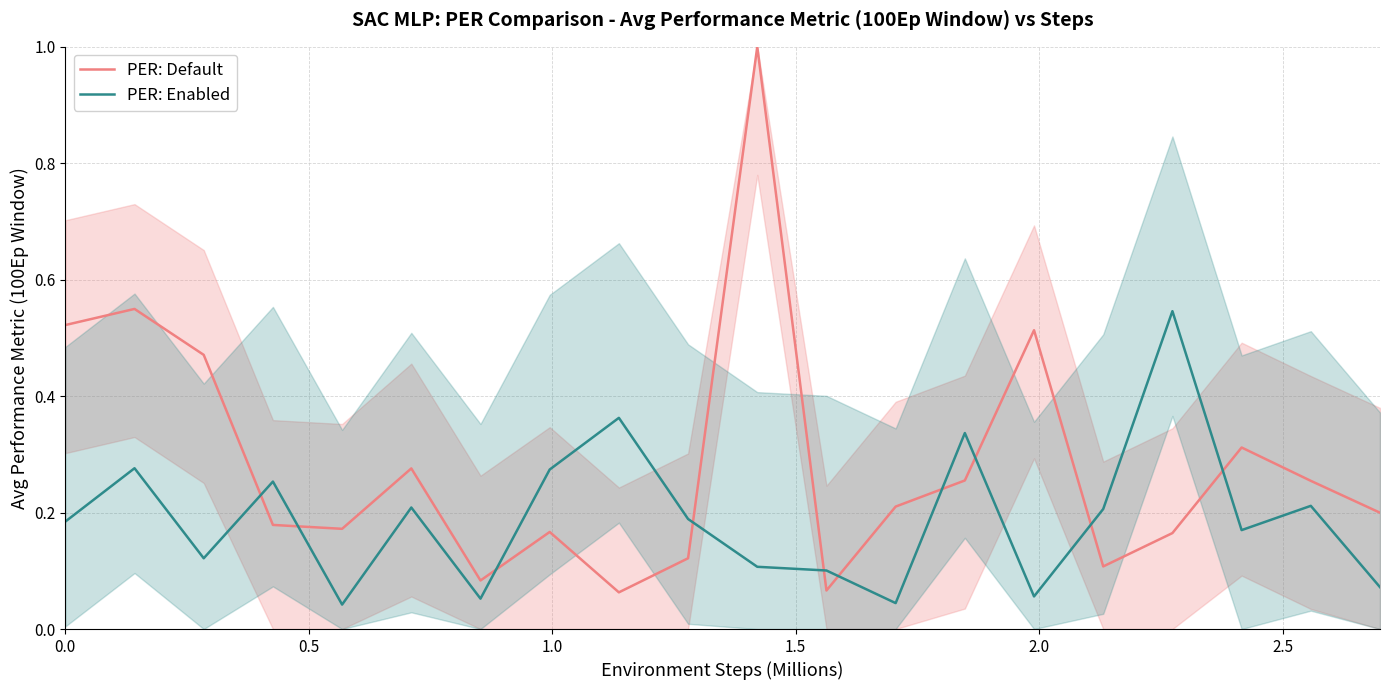

How many intersections are there between PER: Default and PER: Enabled?

10